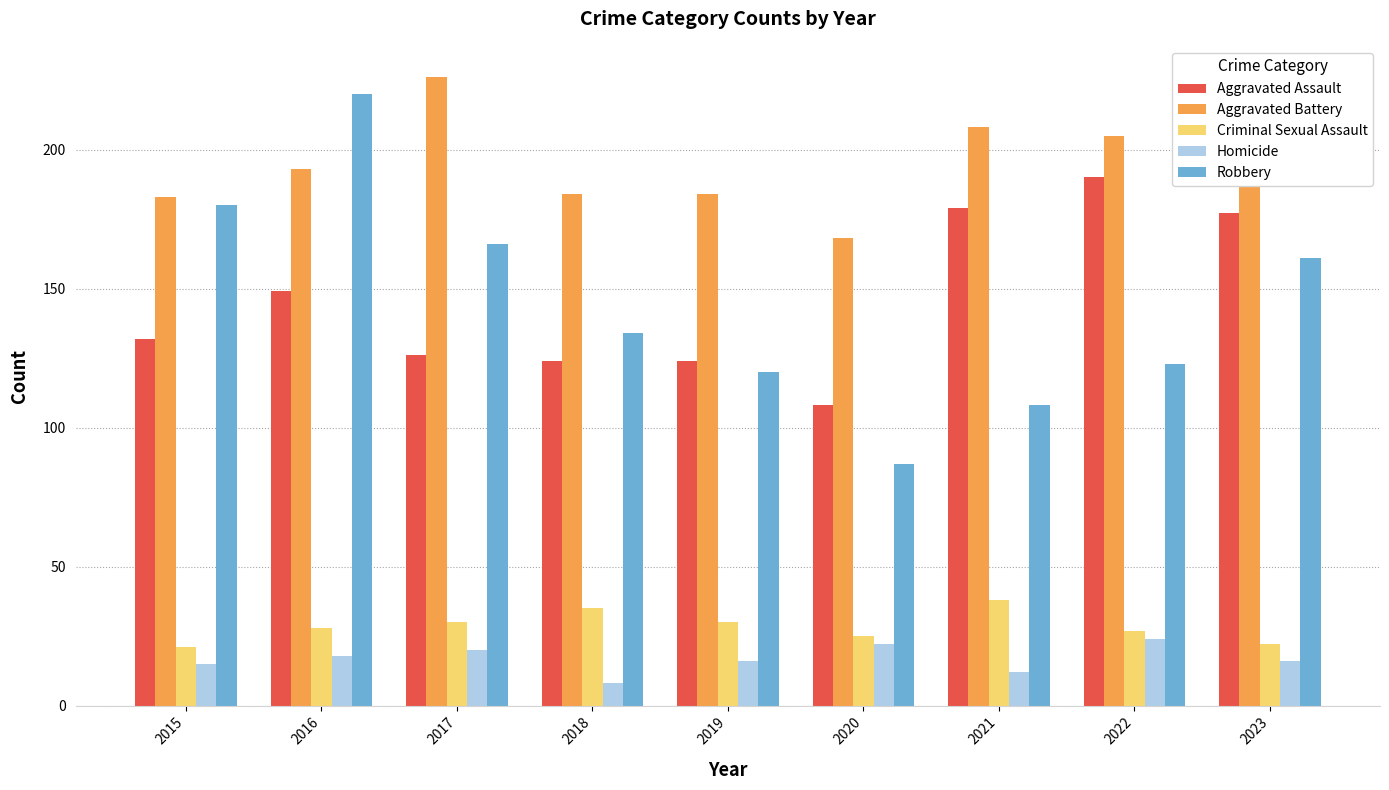

What is the minimum value for Robbery?

87